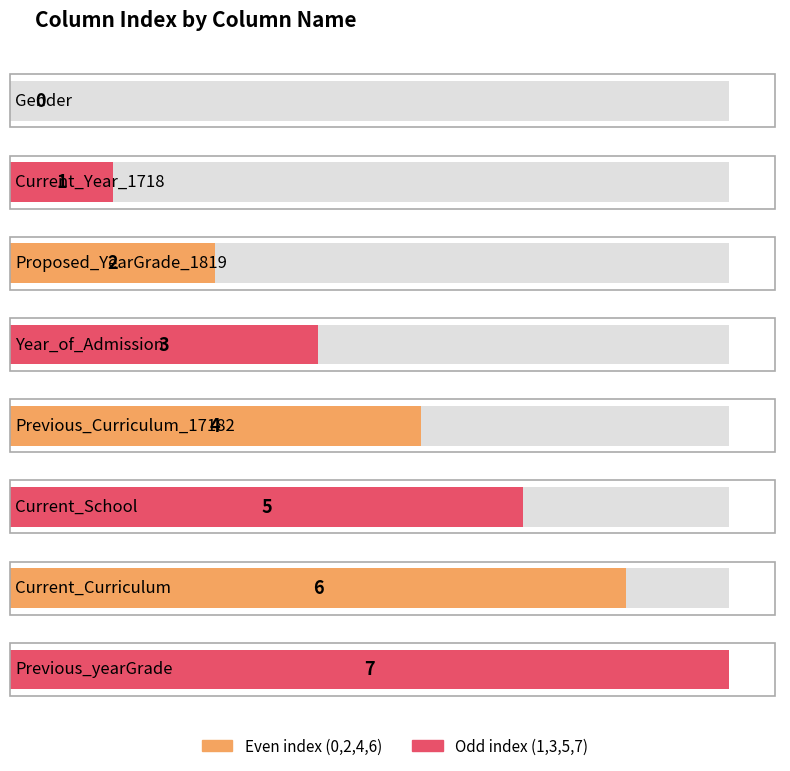

How many data points are above 4?

3